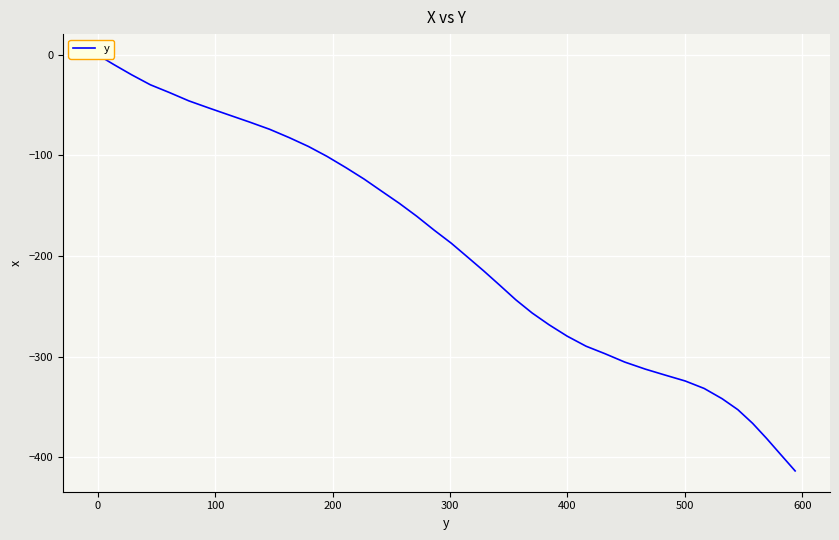

How many values are below -187?

21